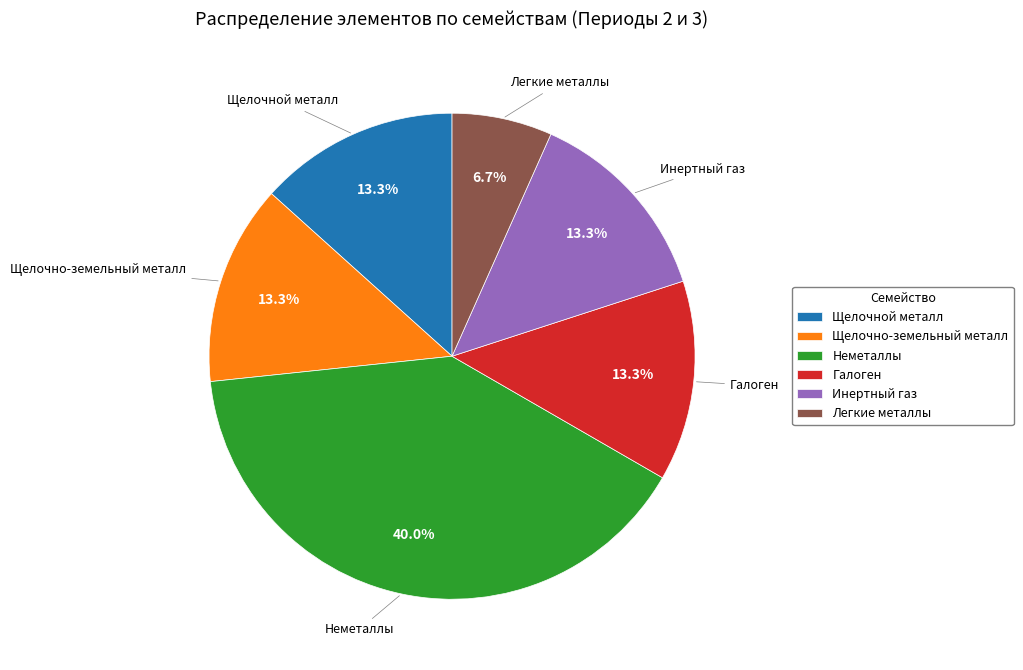

True or false: Щелочно-земельный металл accounts for 1% of the total.

False